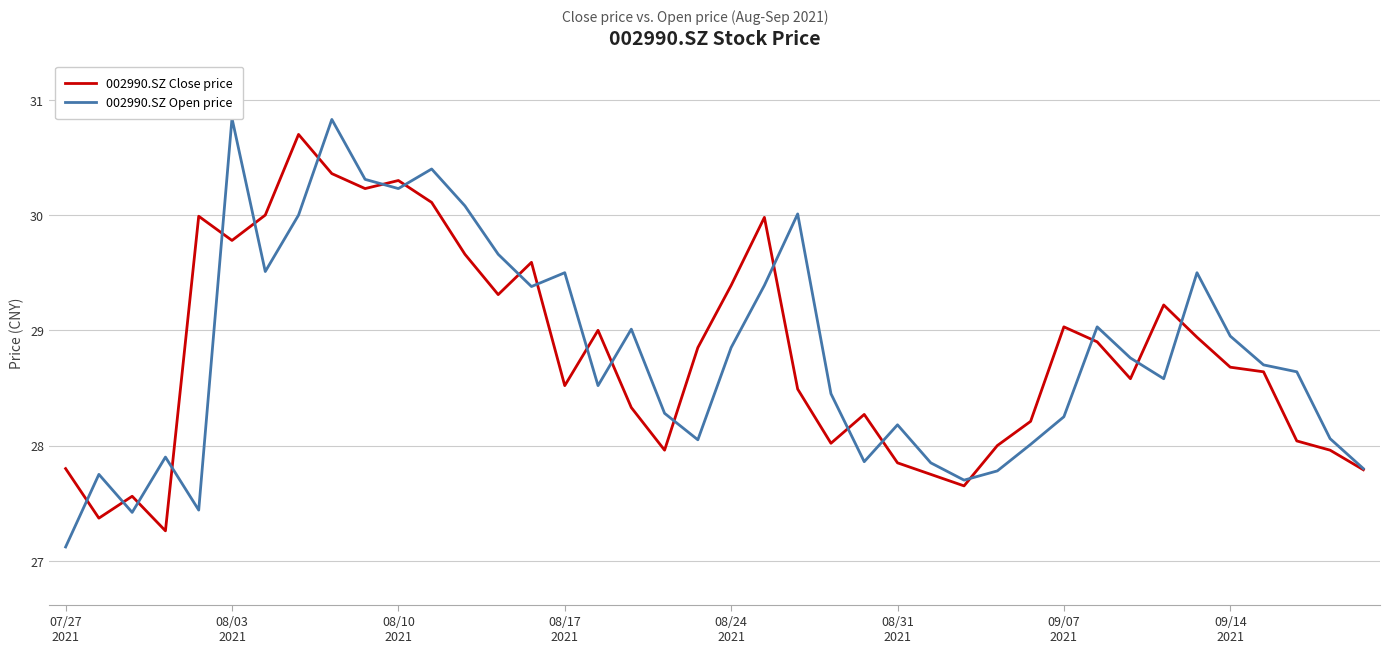

True or false: 002990.SZ Close price has a value of 46.0 at 08/31
2021.

False